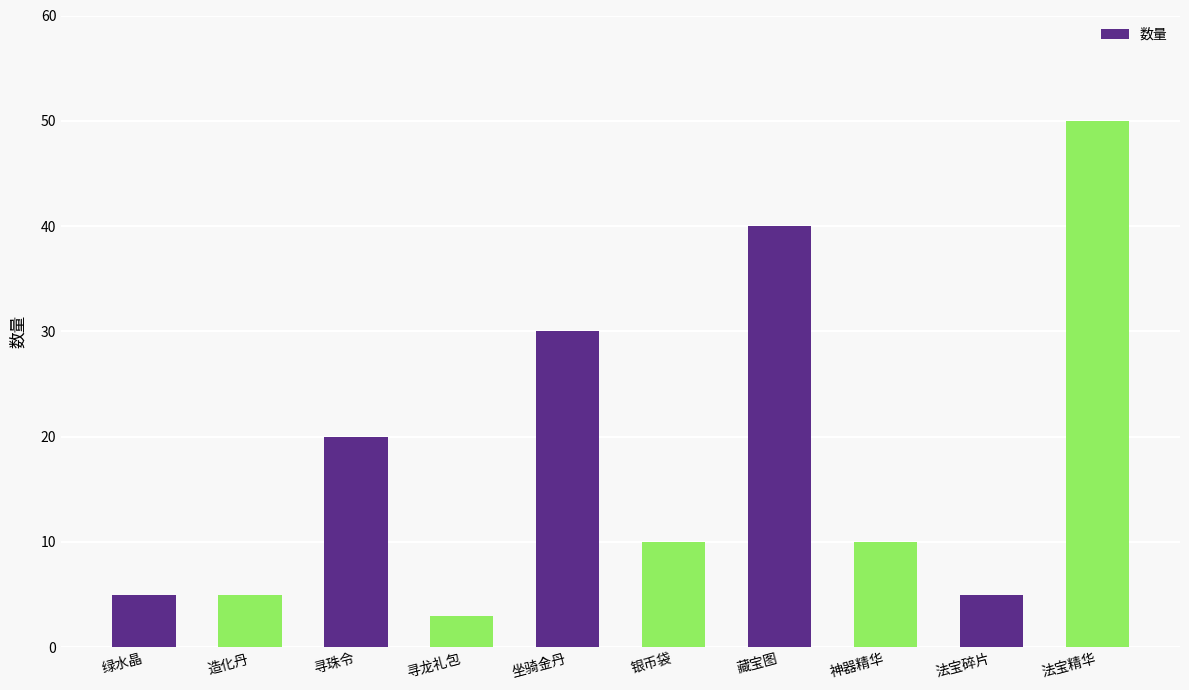

What is the difference between the maximum and second lowest values?

45